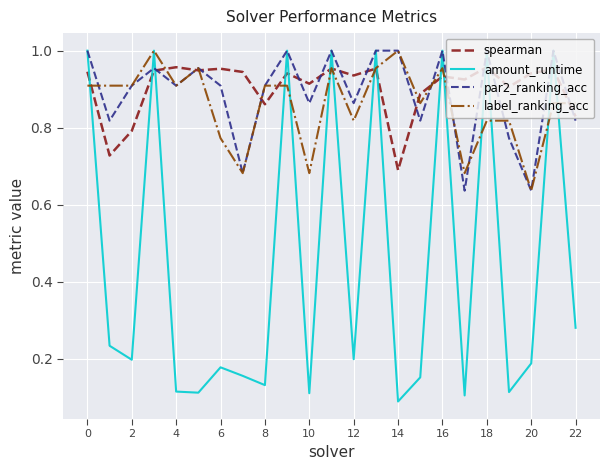

Which series ends up on top after the final intersection of spearman and amount_runtime?

spearman